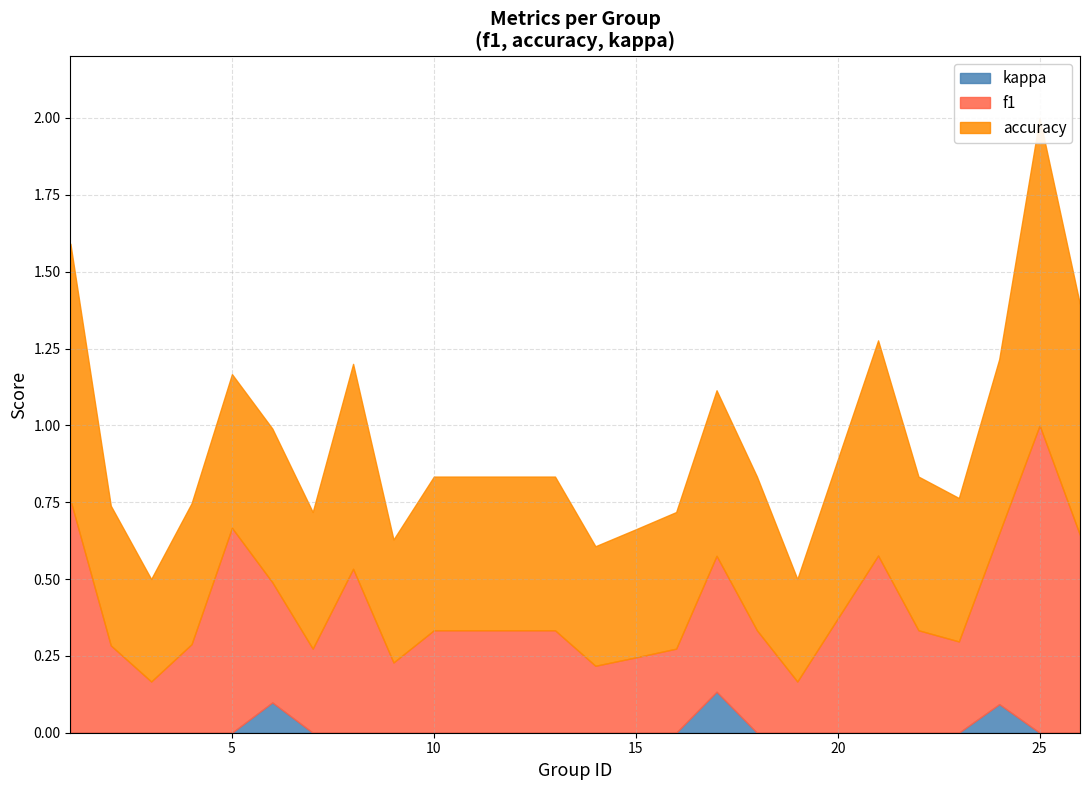

Is it true that f1 equals 0.4 at 26?

False